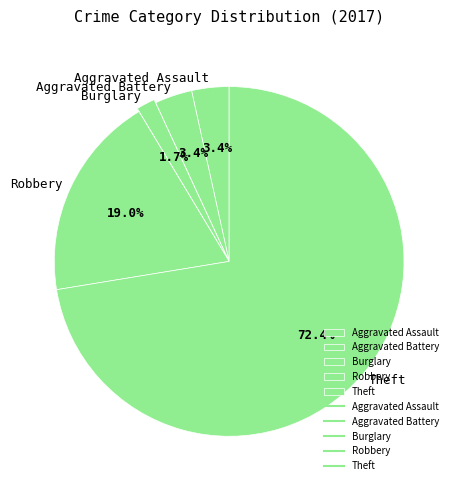

Approximately how many times larger is the value at Aggravated Battery compared to Burglary?

2.0